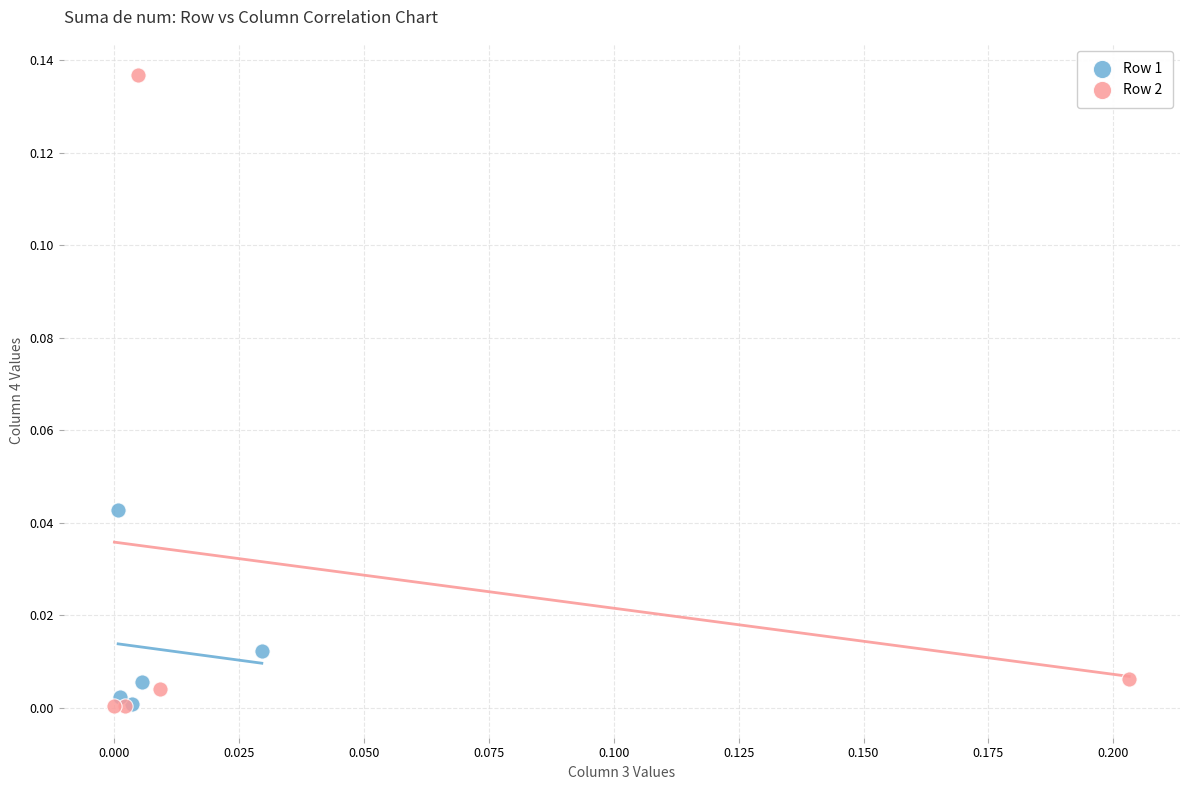

Which series has the largest Y range (max minus min)?

Row 2